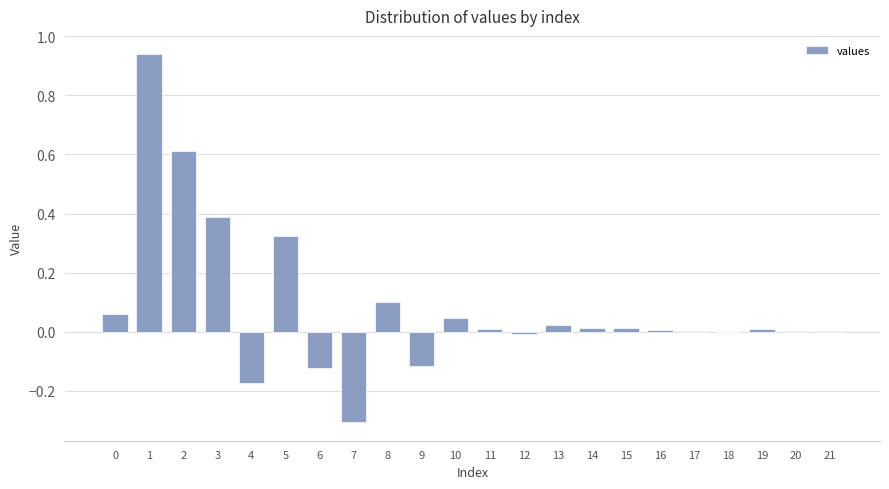

What is the sum of the values at 7 and 19?

-0.3